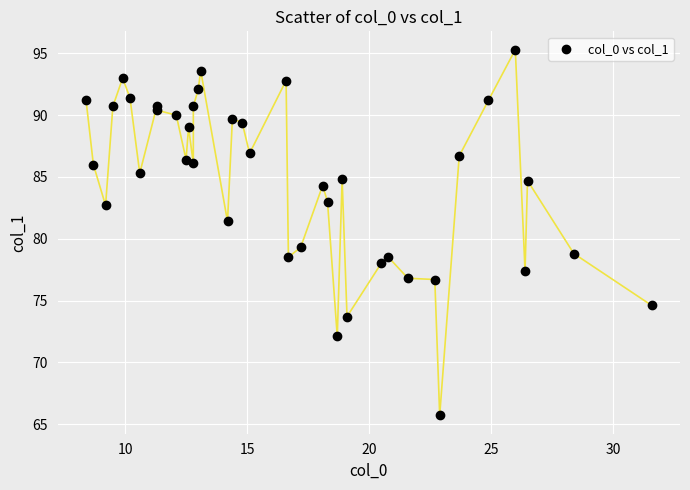

What Y value in the scatter plot is closest to 80?

79.3